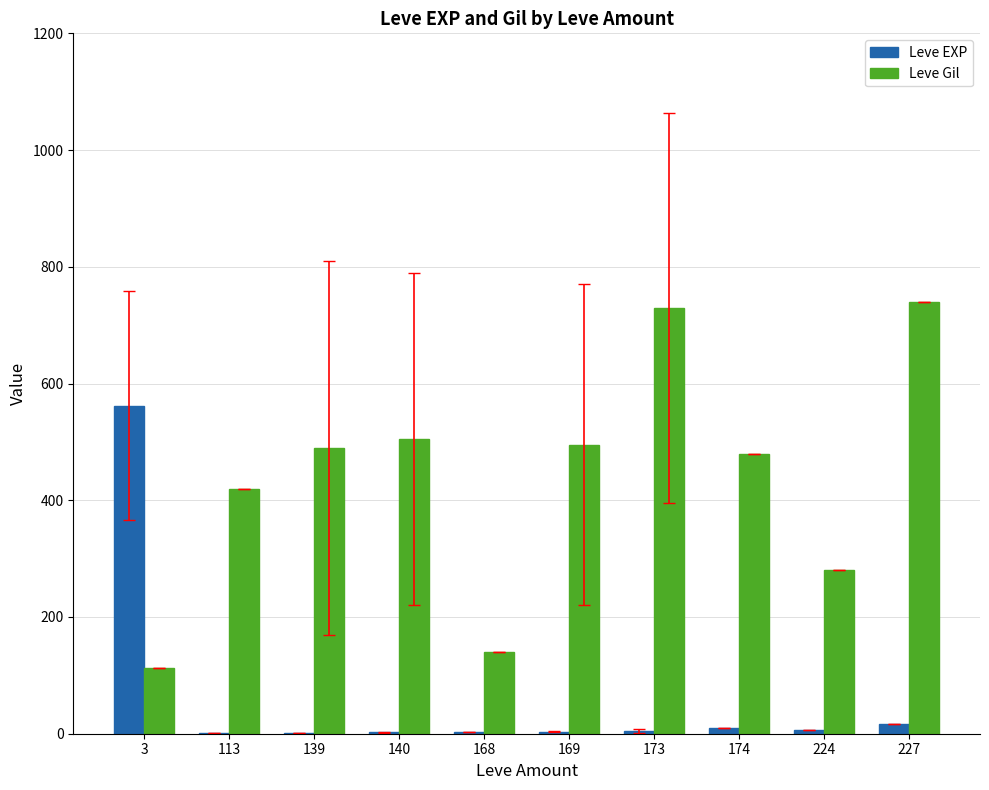

What is the maximum value for Leve Gil?

740.0